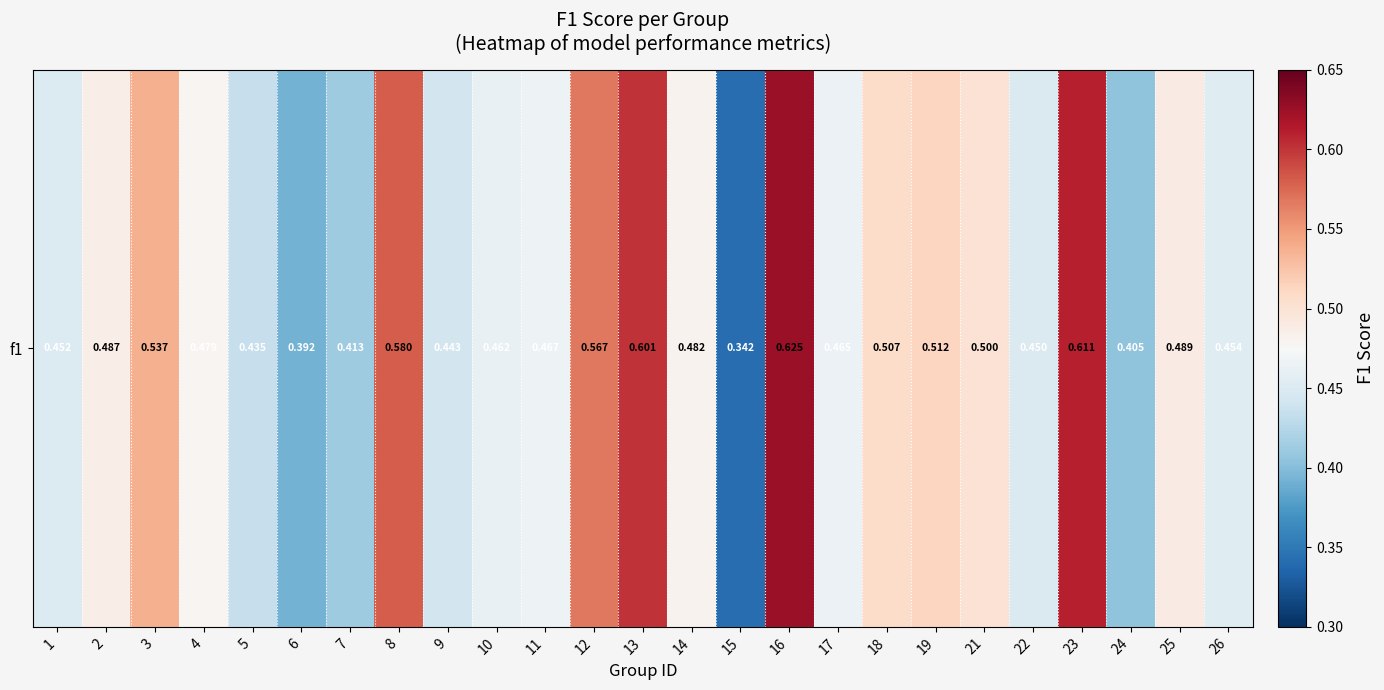

Reading right to left, extract all data points from this chart.

26=0.5	25=0.5	24=0.4	23=0.6	22=0.5	21=0.5	19=0.5	18=0.5	17=0.5	16=0.6	15=0.3	14=0.5	13=0.6	12=0.6	11=0.5	10=0.5	9=0.4	8=0.6	7=0.4	6=0.4	5=0.4	4=0.5	3=0.5	2=0.5	1=0.5